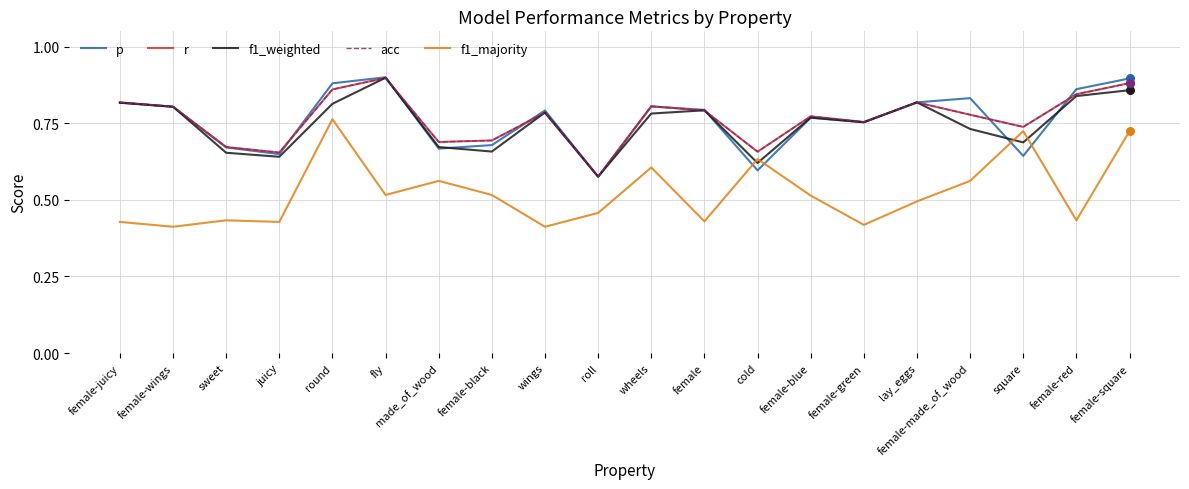

At which category is the sum across all series the highest?

female-square